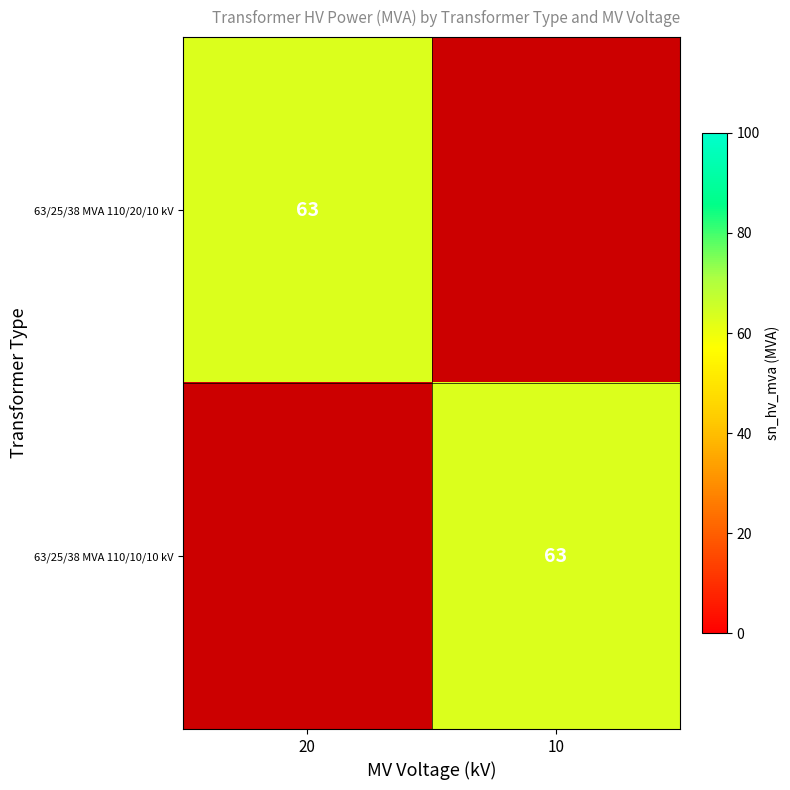

The value of 63/25/38 MVA 110/10/10 kV at 10 is 63. True or false?

True